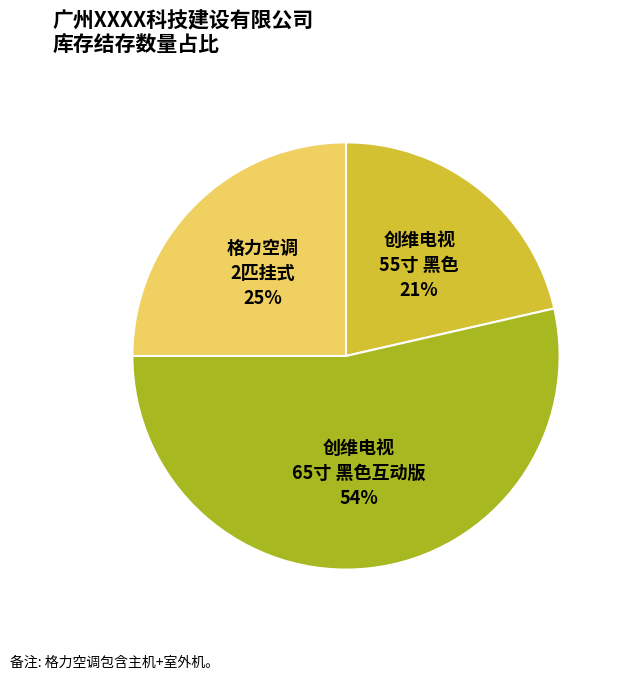

Which category has the biggest portion of the pie?

创维电视 65寸 黑色互动版